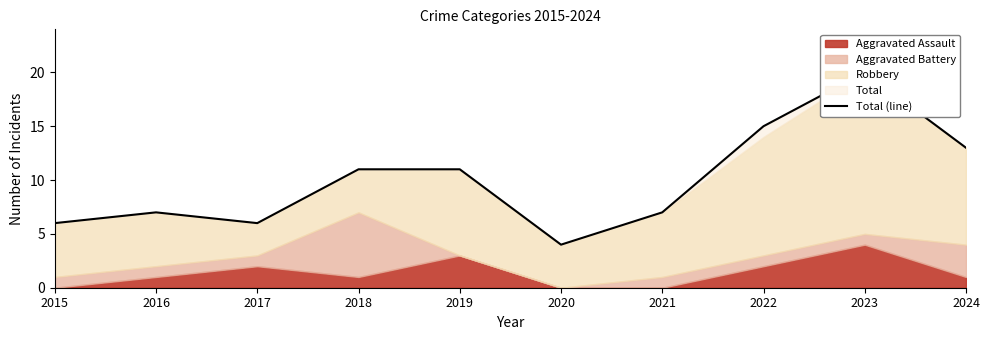

How many data points are above 11?

3